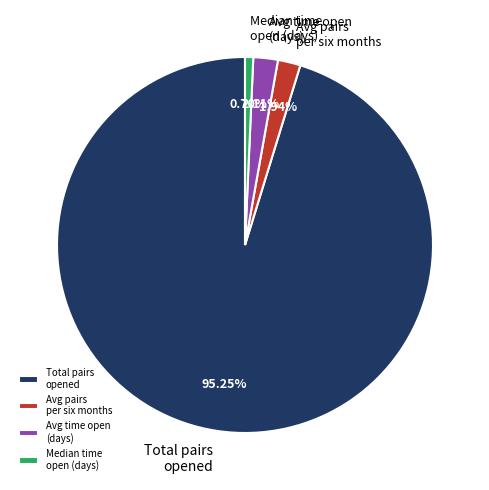

Which category has the smallest portion of the pie?

Median time open (days)